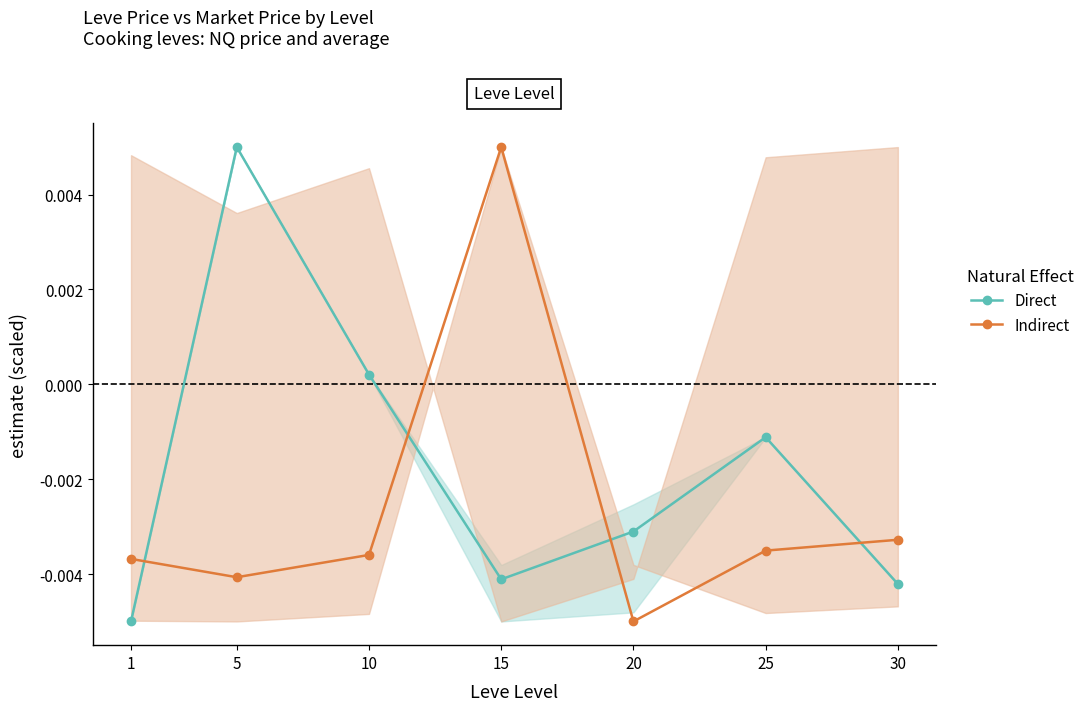

Between 25 and 10, which is larger?

10